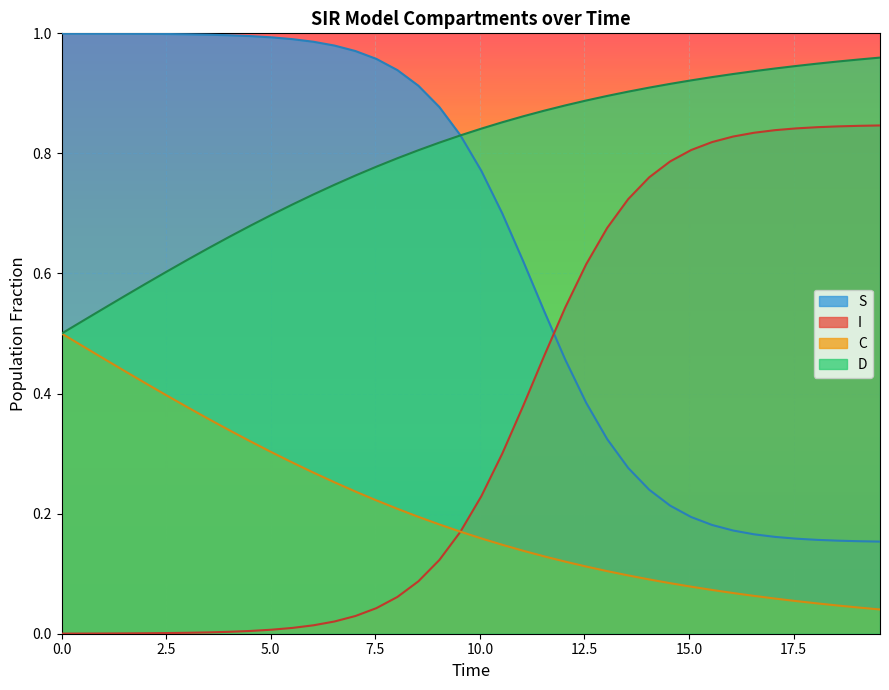

True or false: S and C cross at least once.

False